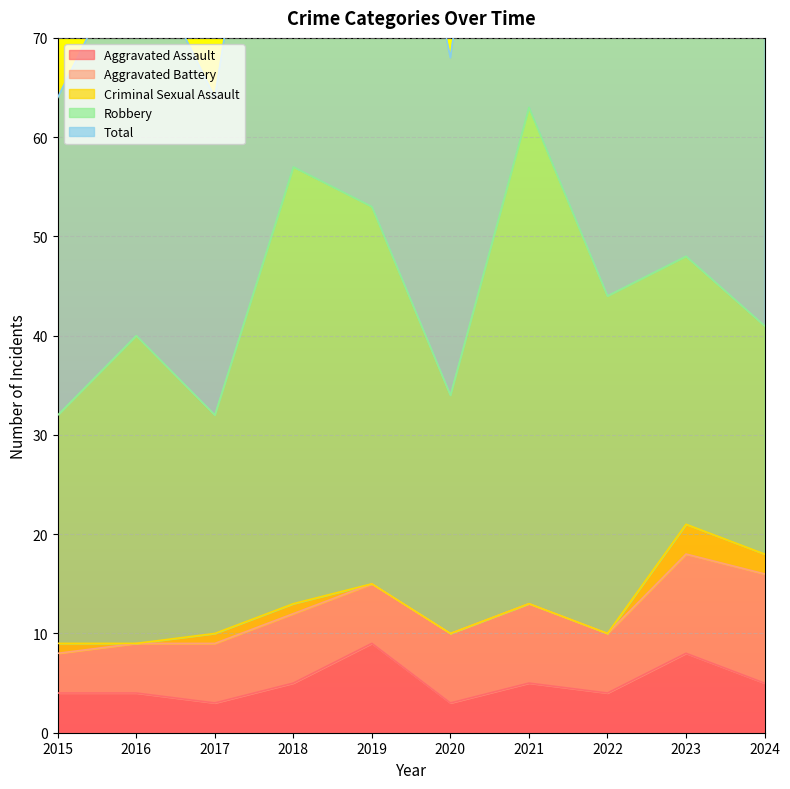

True or false: Robbery and Criminal Sexual Assault cross at least once.

False